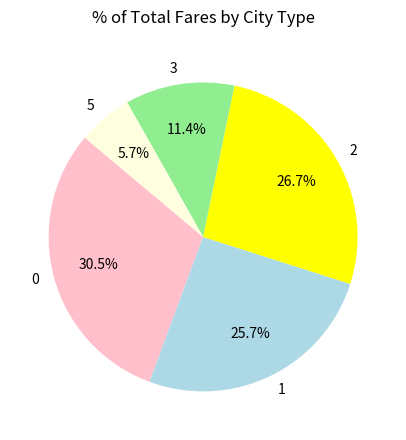

How many segments does this pie chart have?

5